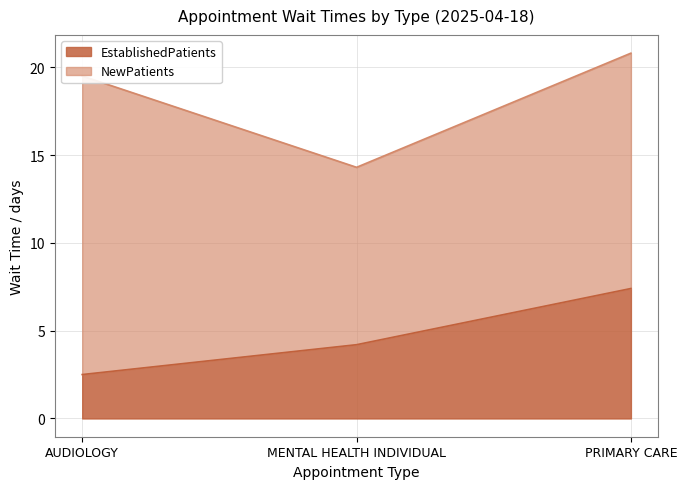

How many data points are above 4?

2